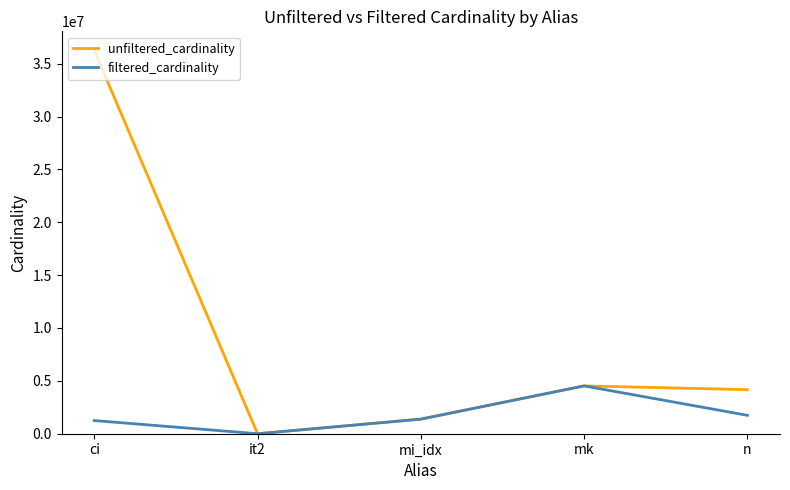

What is the total value across all series at mk?

9047860